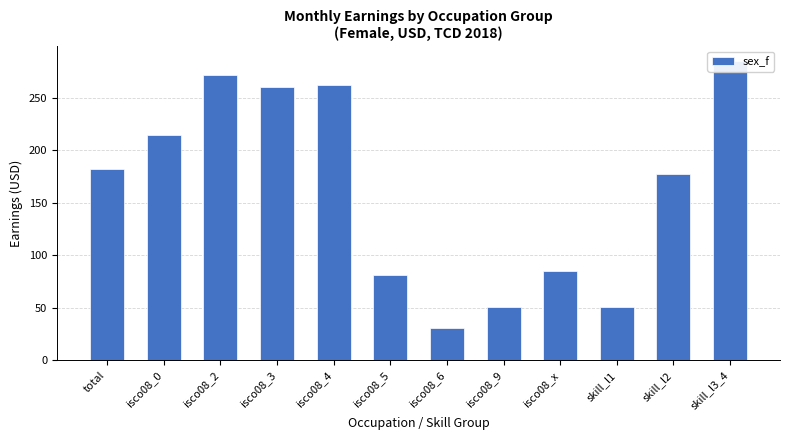

What is the maximum value shown in the chart?

284.6